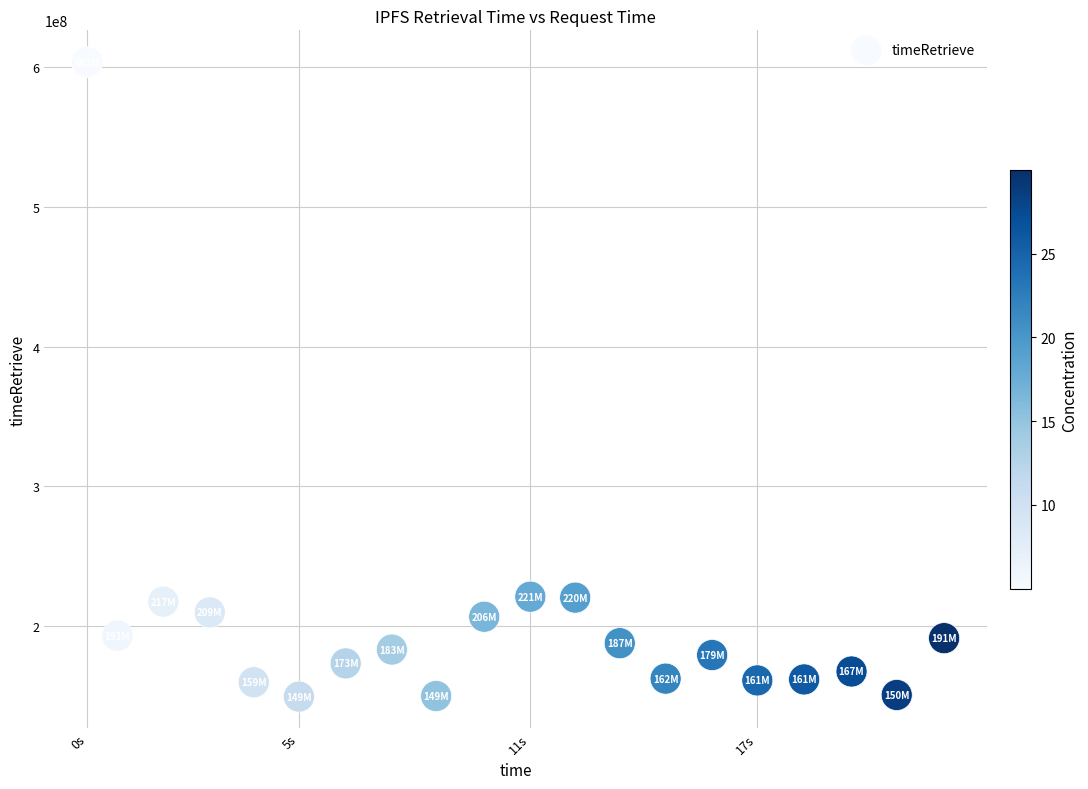

What is the range of X values (max minus min)?

22464